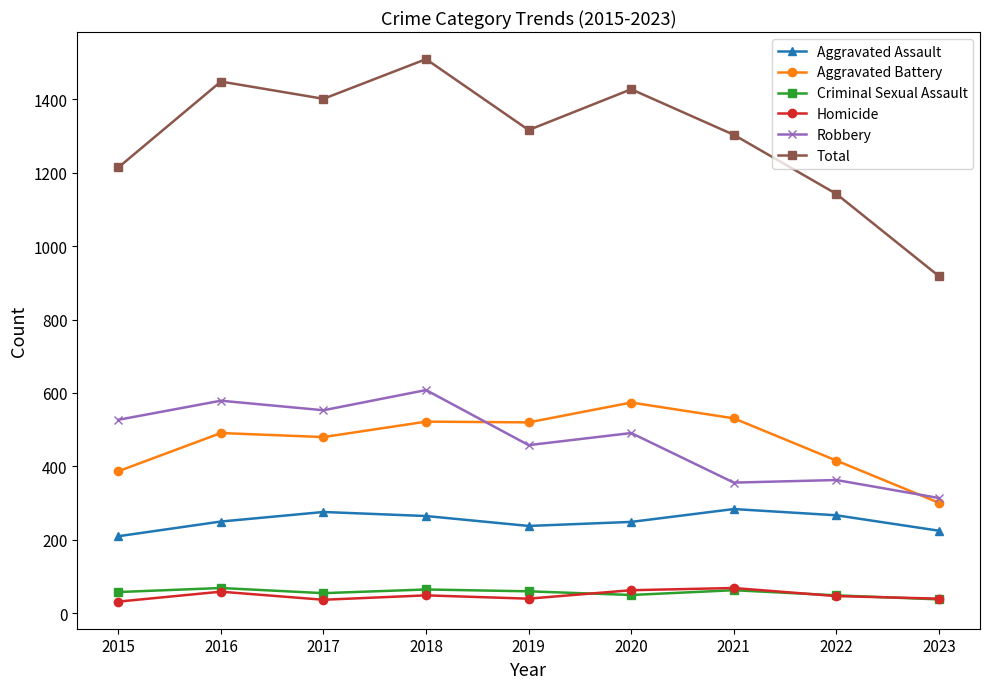

What is the approximate value of Total at 2017, to the nearest 50?

1400